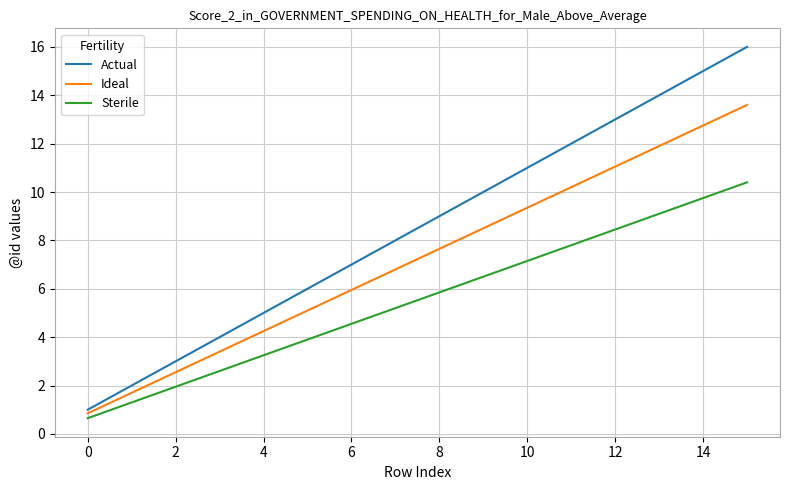

True or false: Actual and Sterile intersect in this chart.

False